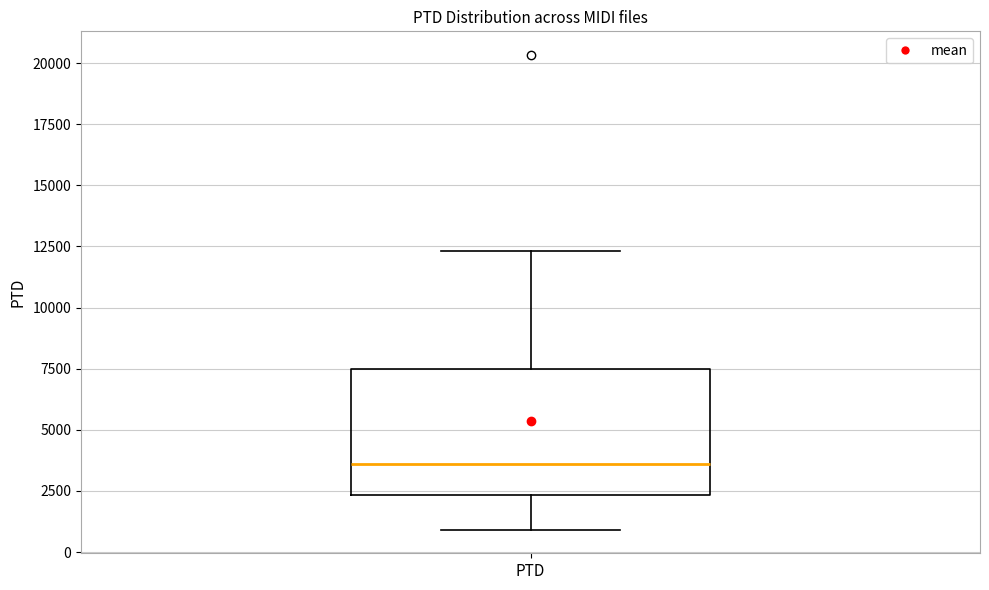

Where does the lower whisker of the box for PTD end on the y-axis? The values are not printed on the chart, so give them approximately, as read against the axis.

1000